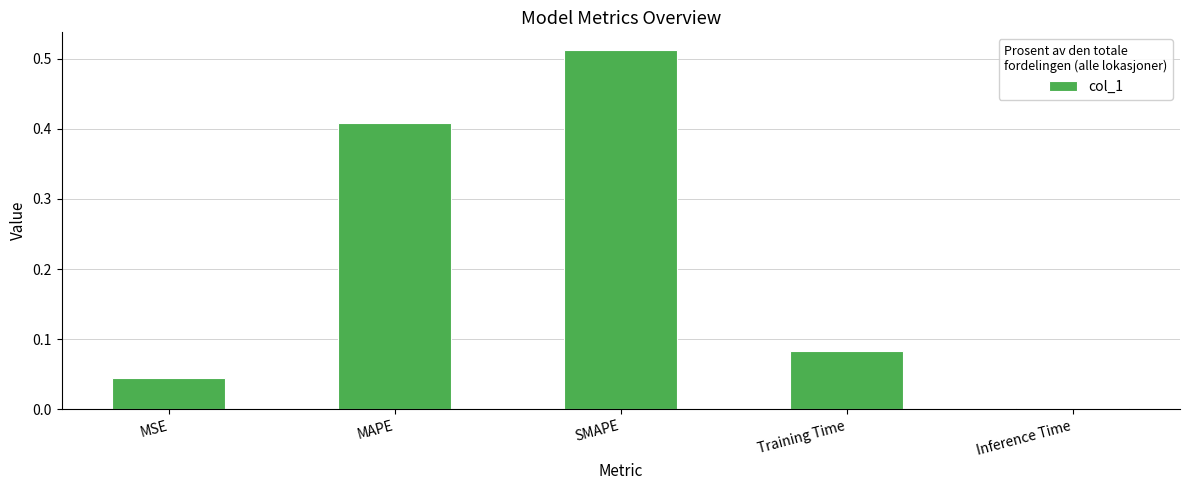

Between SMAPE and Training Time, which is larger?

SMAPE